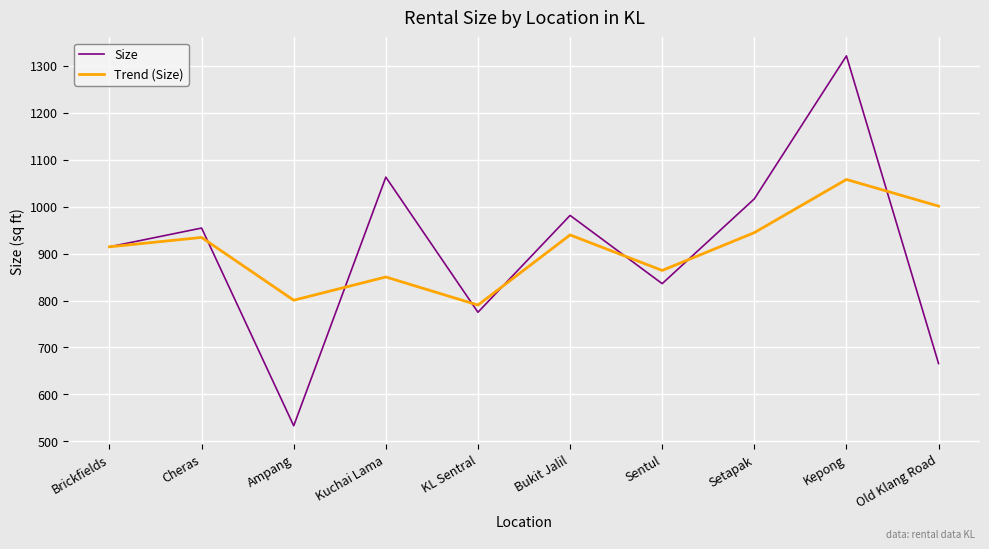

What is the lowest value of the Trend (Size) series?

790.3